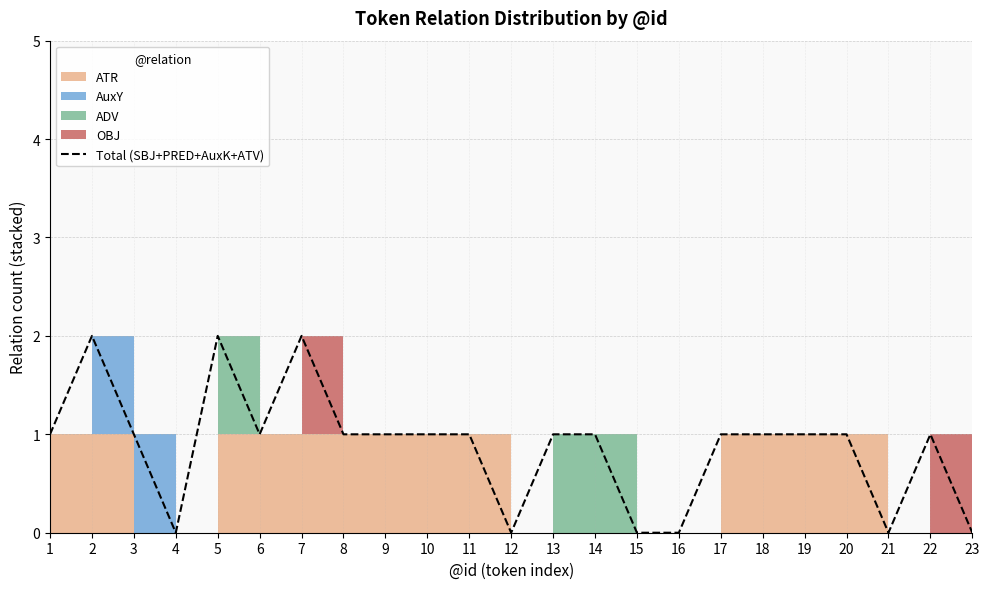

The value at 18 is 1. True or false?

False